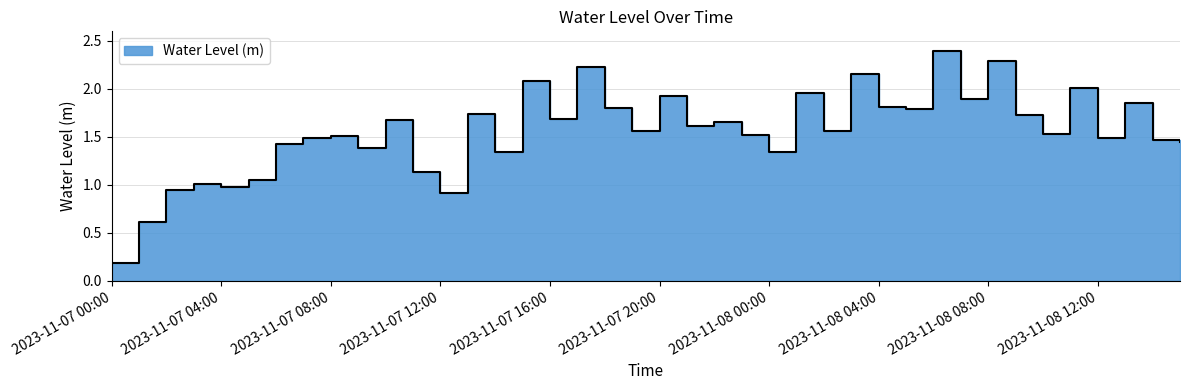

What is the ratio of the value at 2023-11-08 09:00 to the value at 2023-11-07 20:00?

0.9